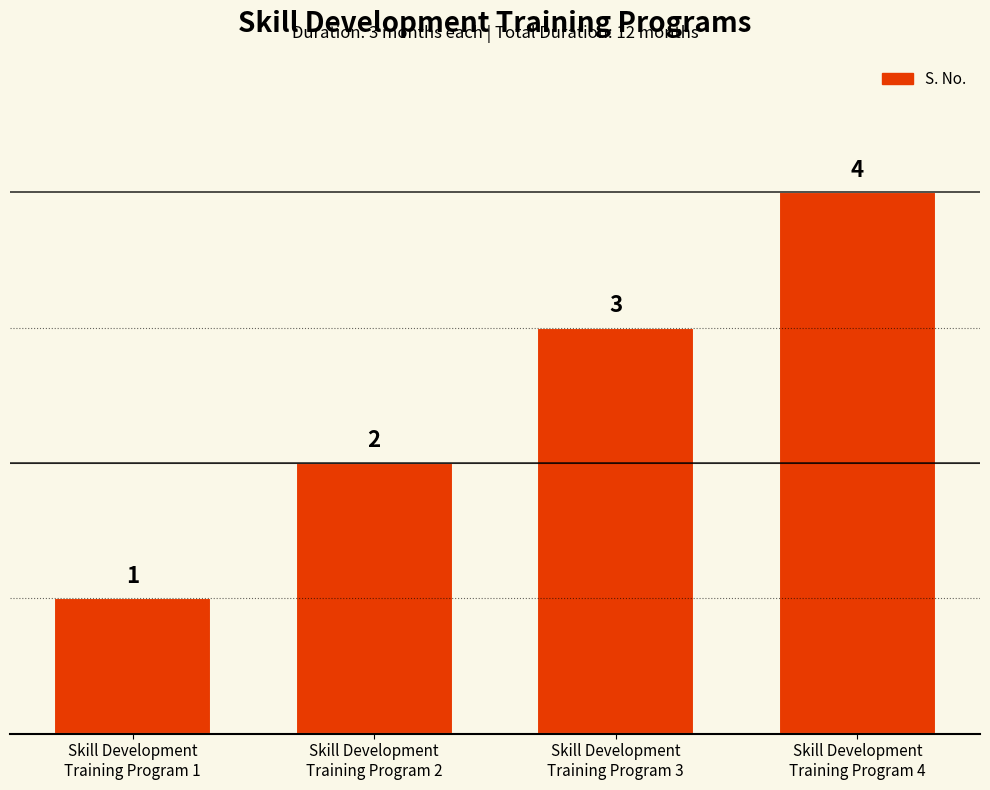

What is the label of the 4th bar from the left?

Skill Development
Training Program 4